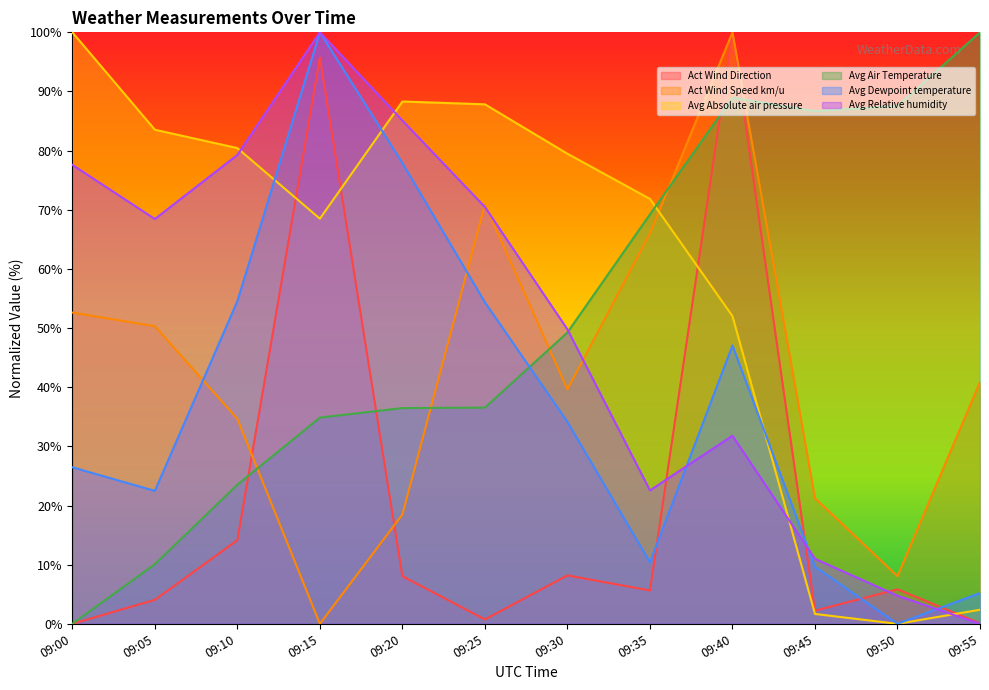

List the series in order of their peak value, highest first.

Act Wind Direction, Act Wind Speed km/u, Avg Absolute air pressure, Avg Air Temperature, Avg Dewpoint temperature, Avg Relative humidity